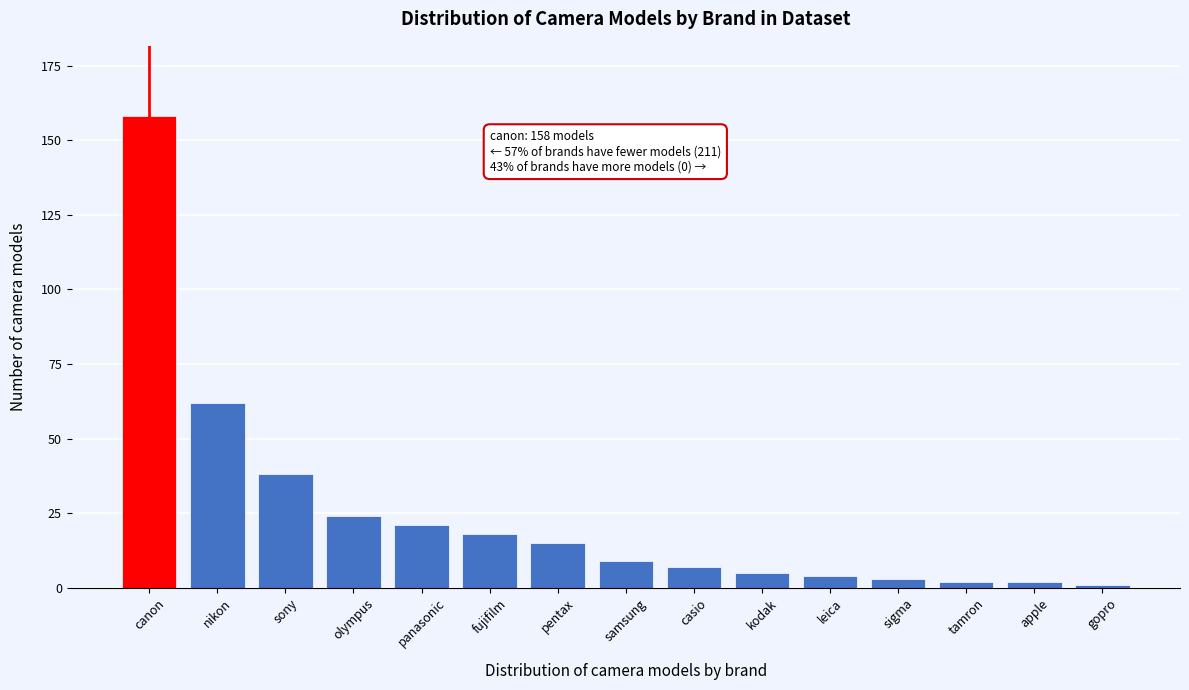

Reading left to right, transcribe all the data shown in this chart.

158	62	38	24	21	18	15	9	7	5	4	3	2	2	1